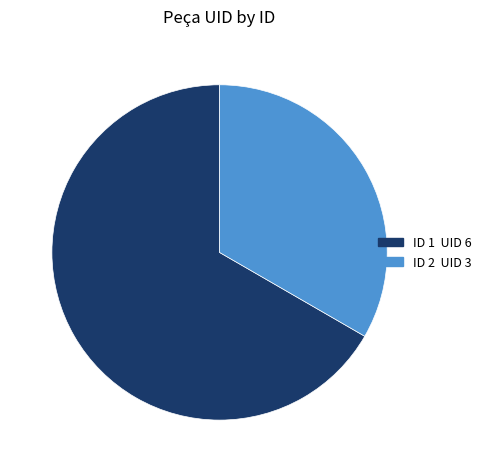

Does any single category account for the majority?

Yes